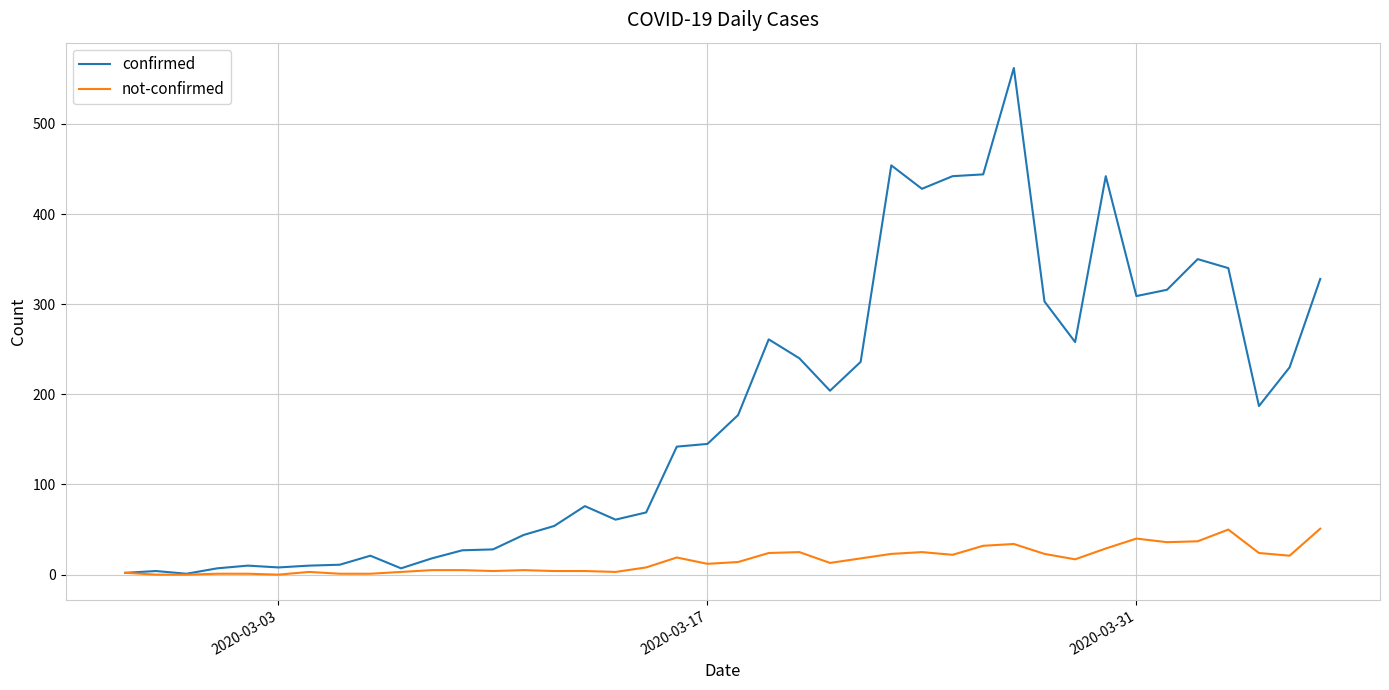

Which series has the largest total across all categories?

confirmed